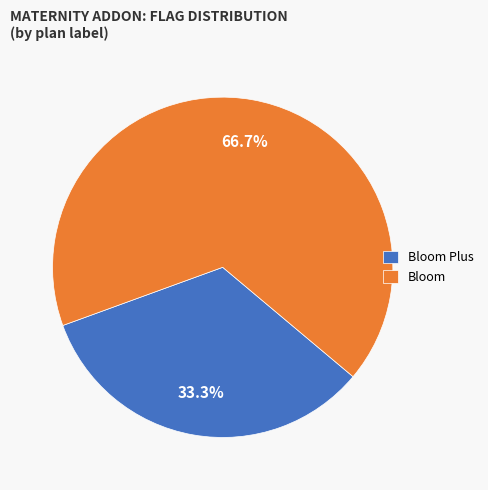

True or false: Bloom Plus accounts for 25% of the total.

False